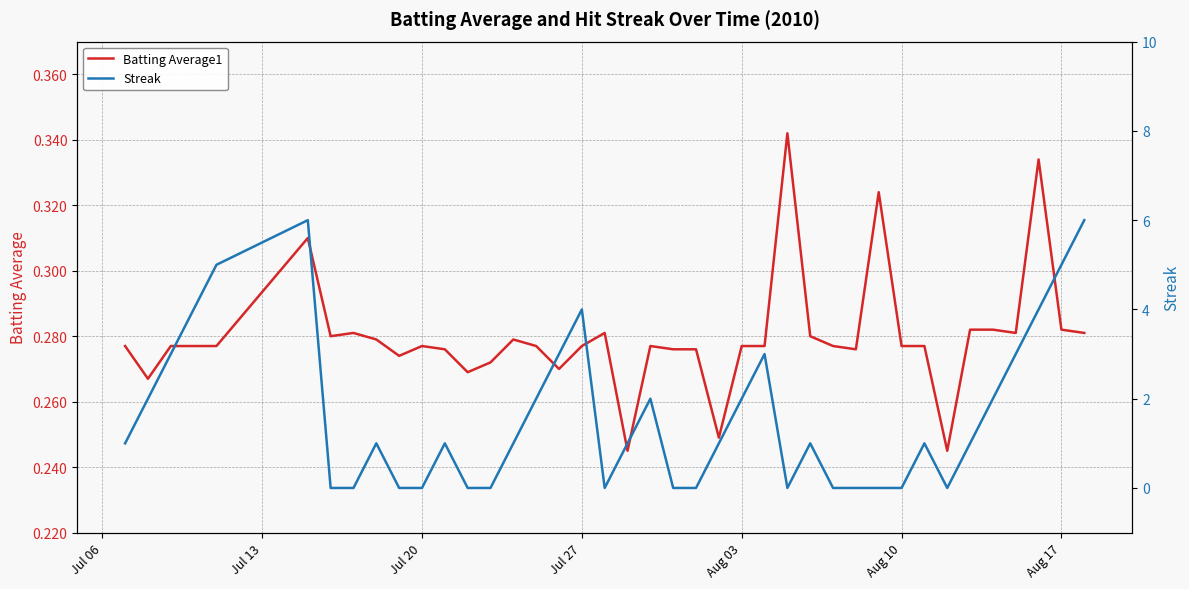

How many intersections are there between Batting Average1 and Streak?

16